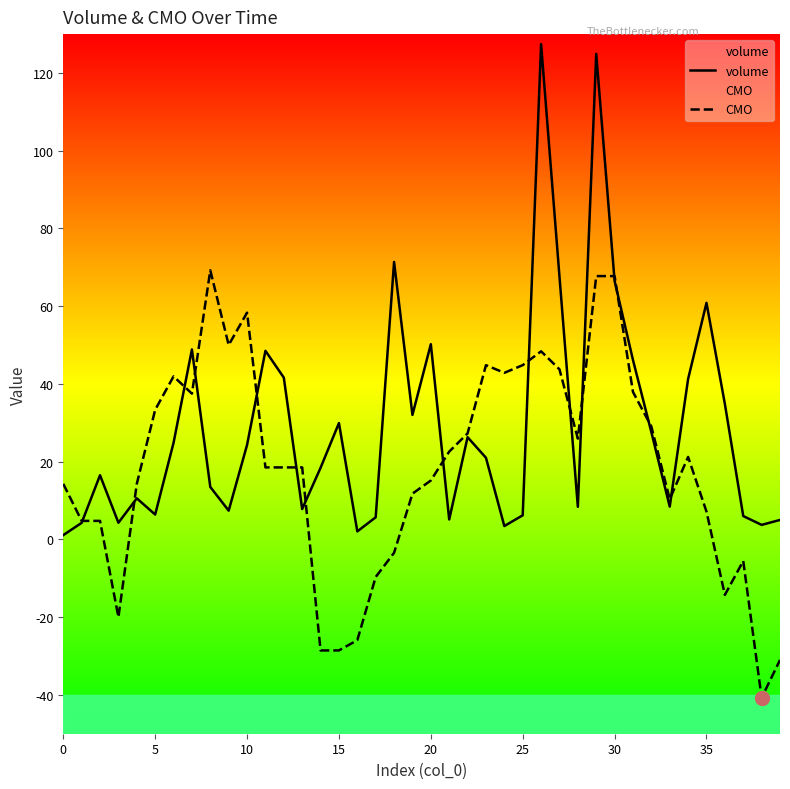

The value of CMO at 38 is -66.1. True or false?

False